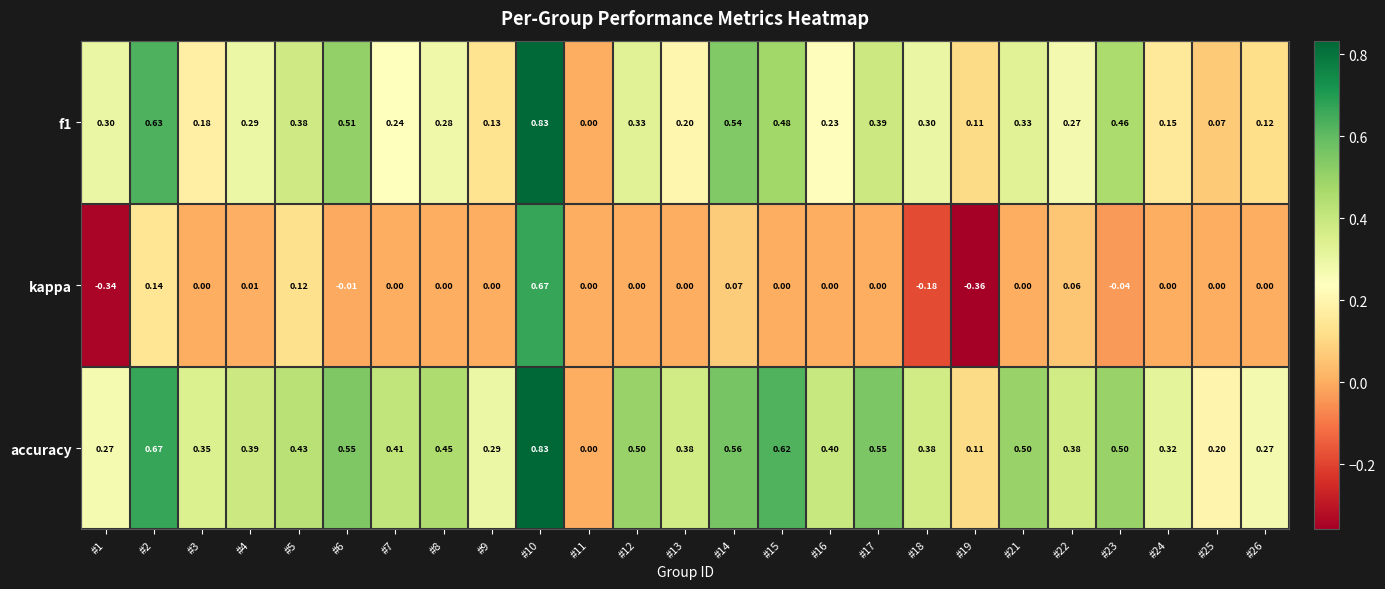

Which series has the largest total across all categories?

accuracy